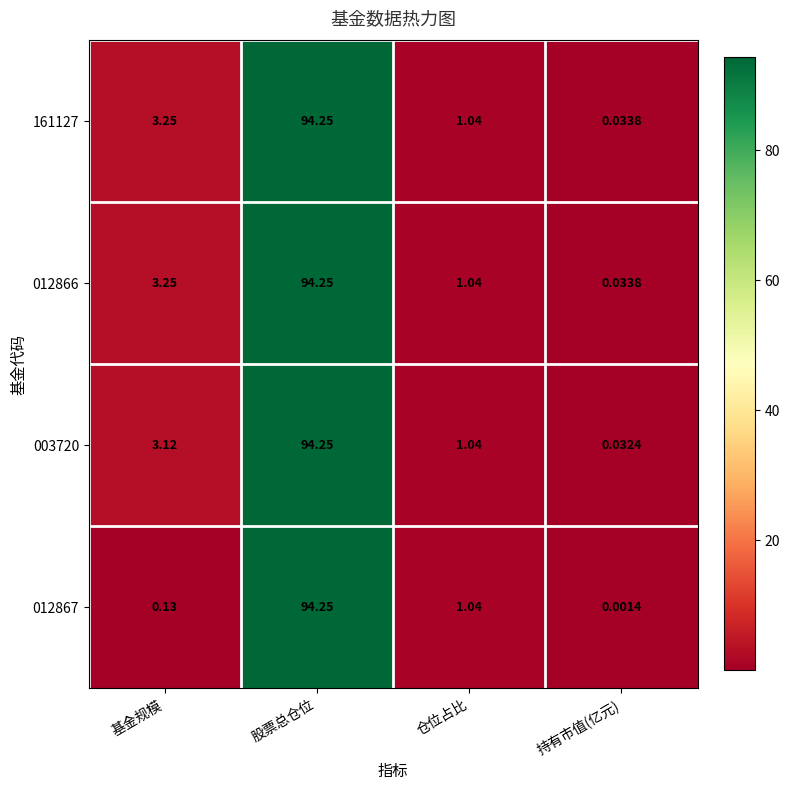

How many data points does each series have?

4